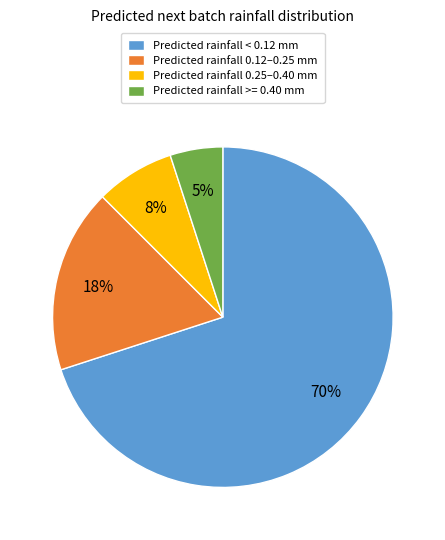

How many slices are in this pie chart?

4